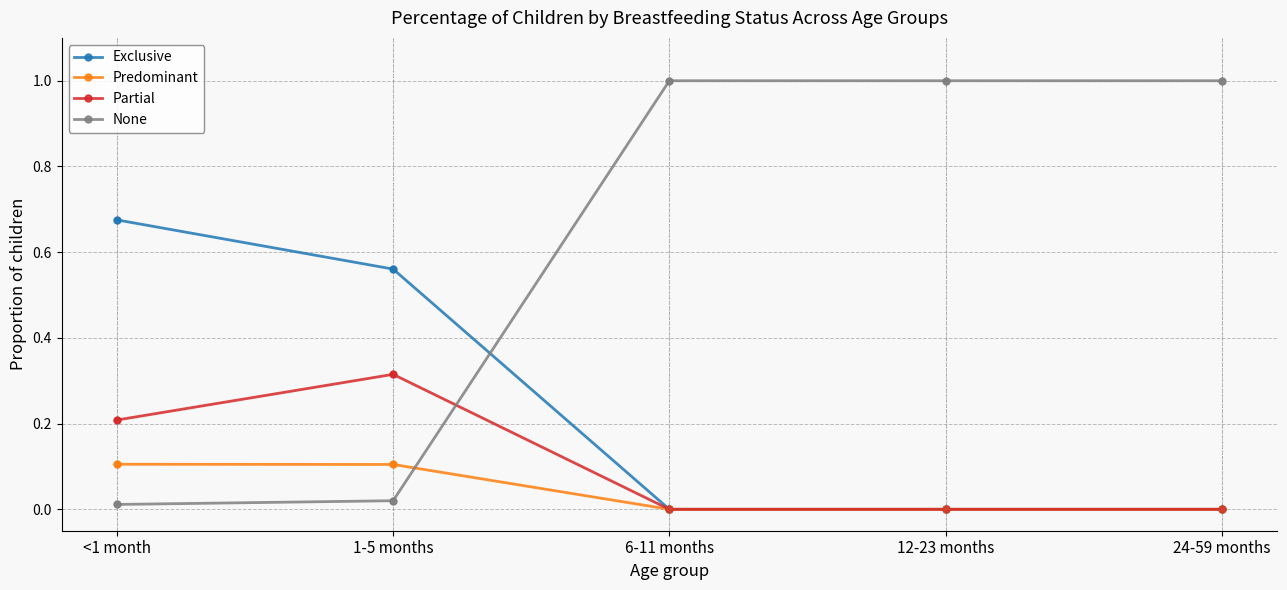

What is the difference between the highest and lowest values at 6-11 months?

1.0